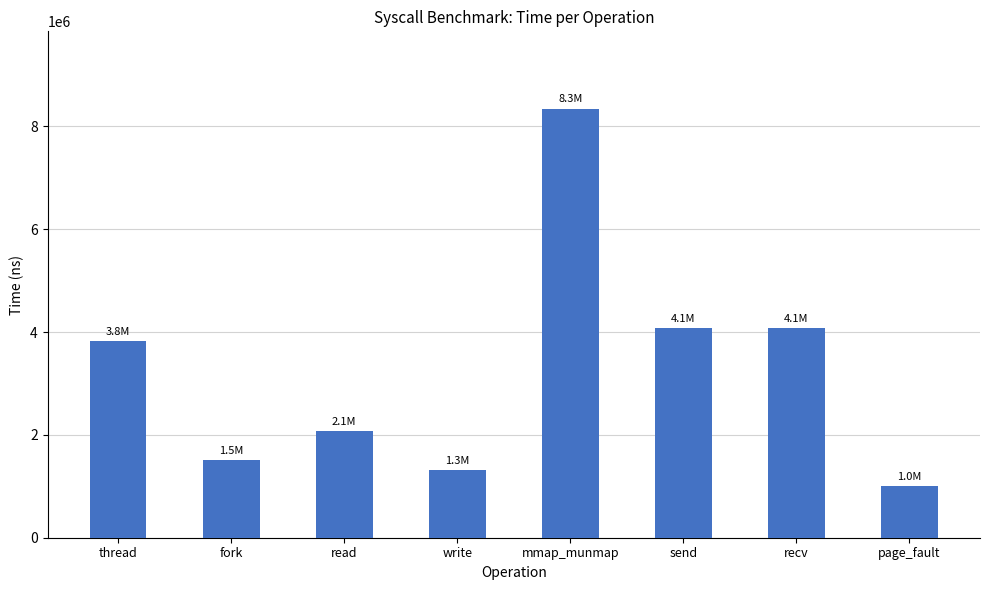

What is the sum of the values at send and recv?

8157705